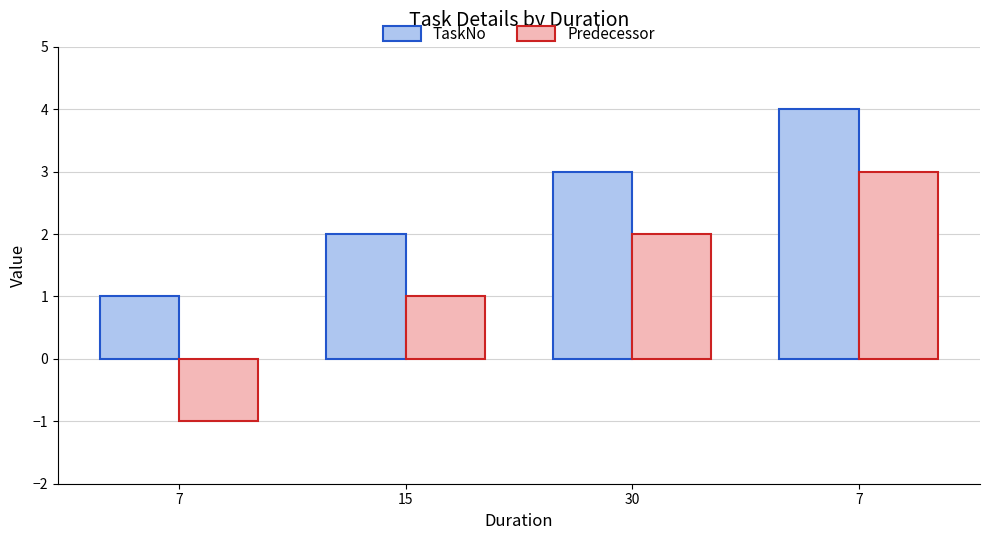

At which label does TaskNo first exceed 3?

7